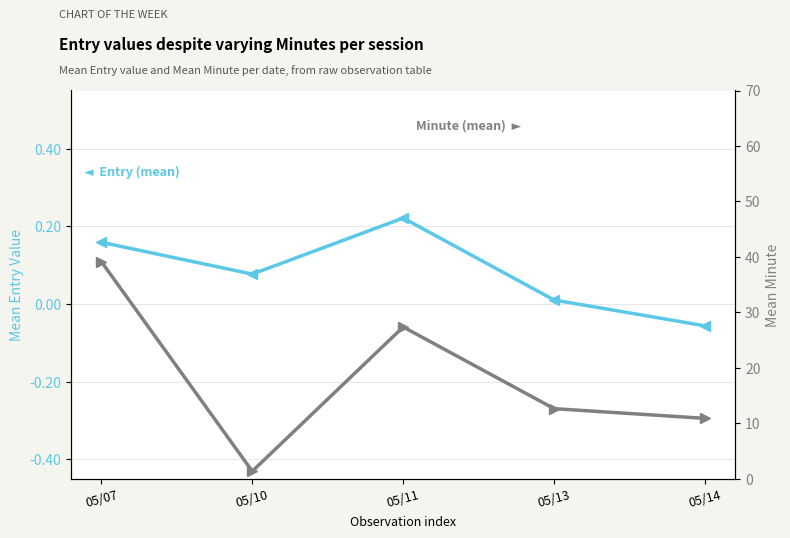

True or false: Entry (mean) has a value of 0.2 at 05/07.

True